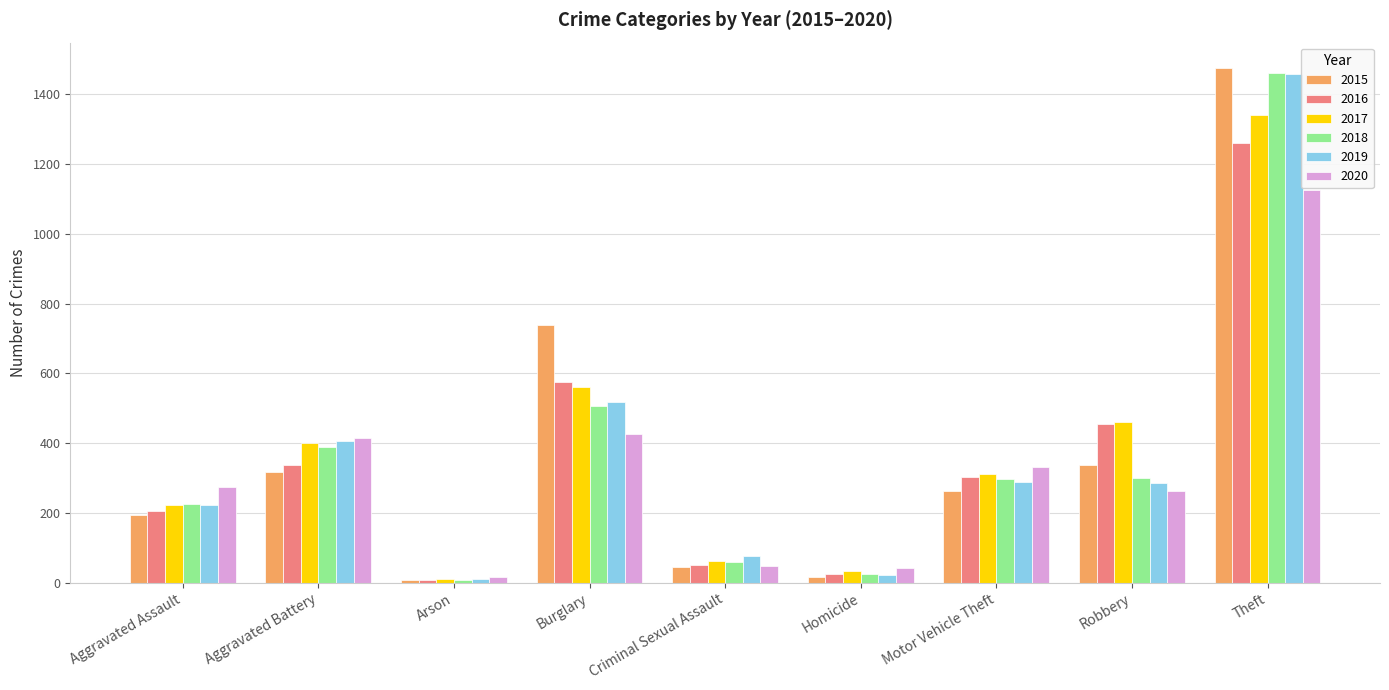

At which label is 2018 closest to 734?

Burglary